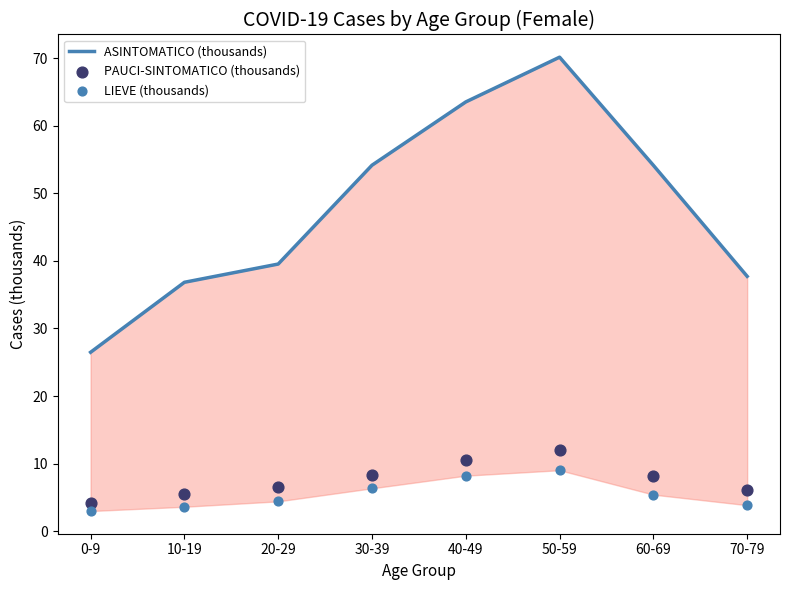

Which series has the largest total across all categories?

ASINTOMATICO (thousands)